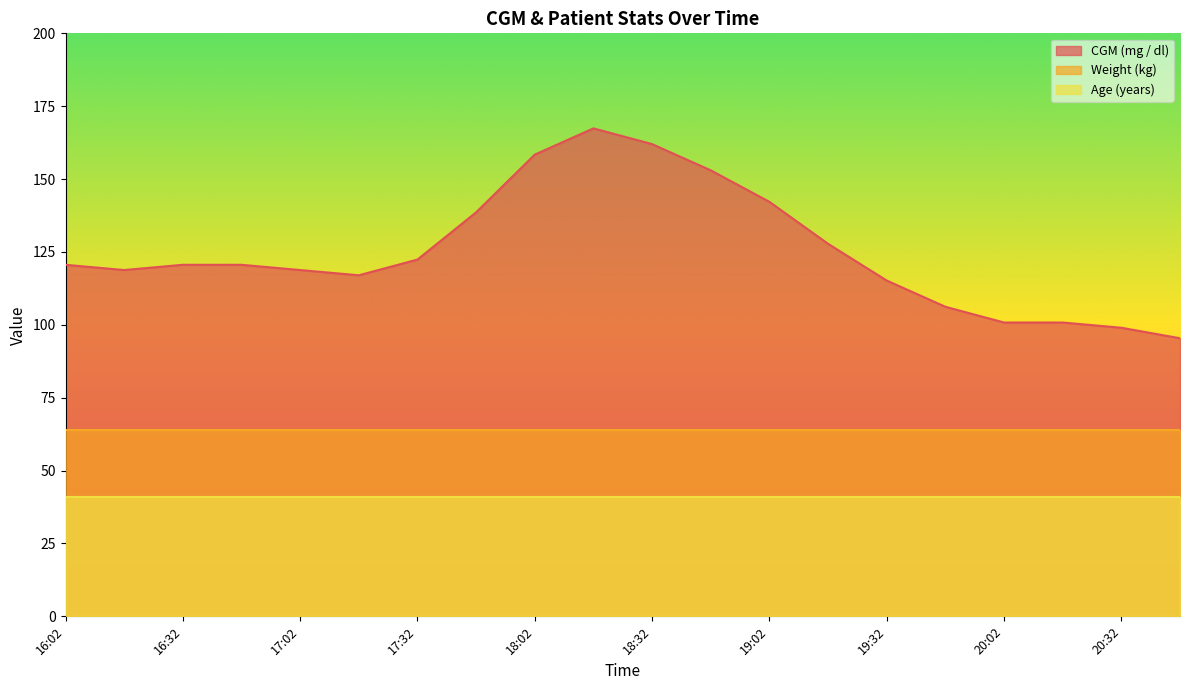

Is it true that CGM (mg / dl) equals 99.0 at 20:32?

True